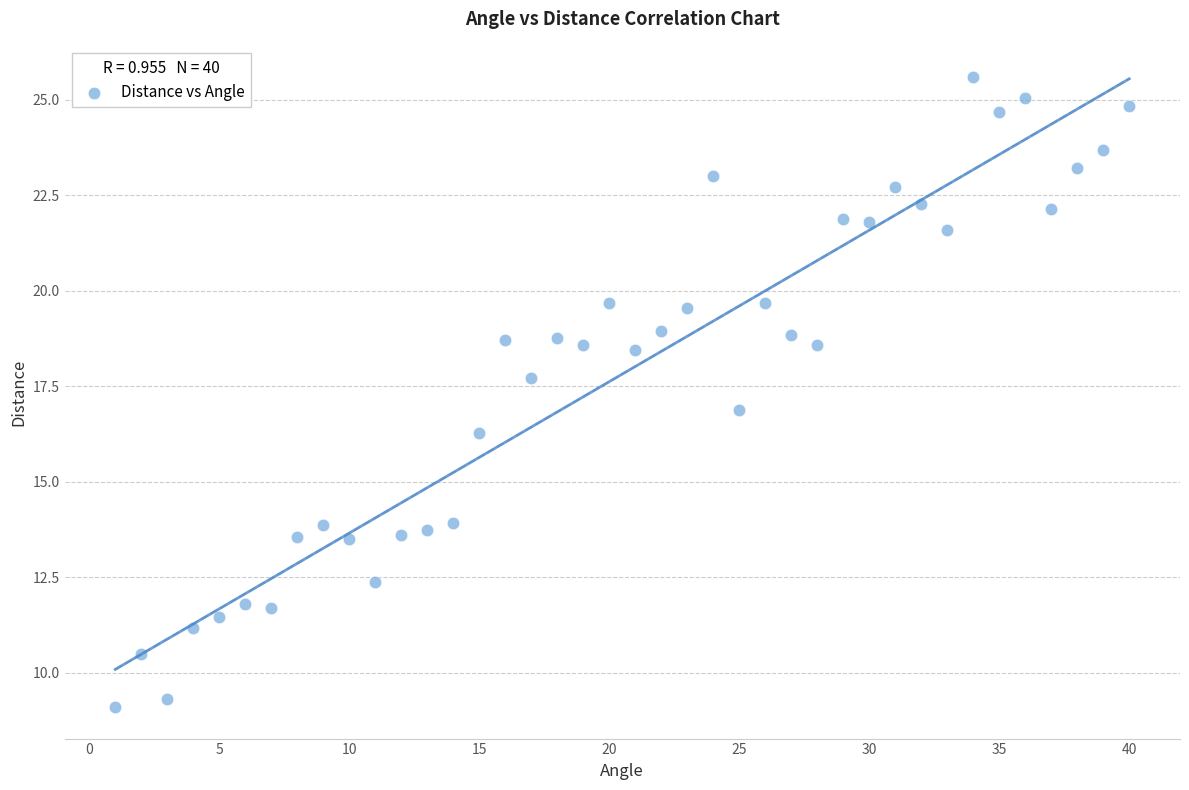

What is the range of X values (max minus min)?

39.0